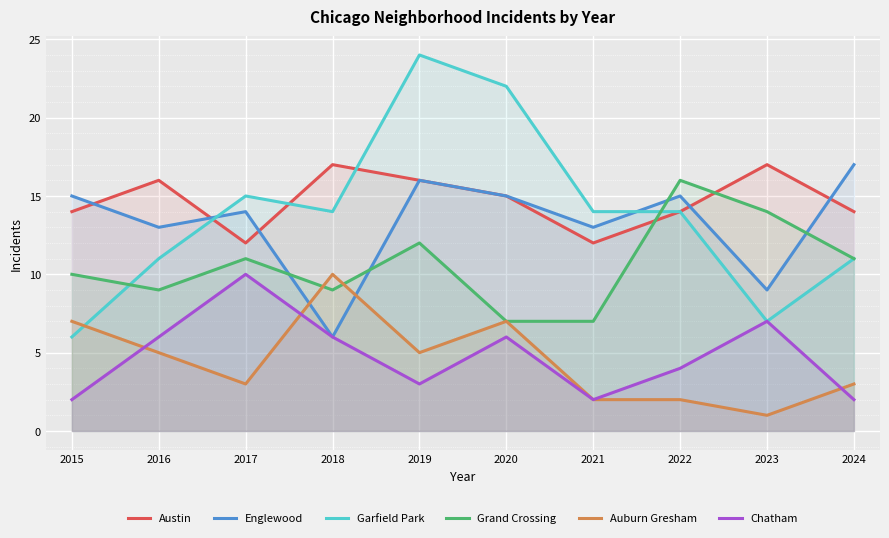

Which series changed the most between 2018 and 2022?

Englewood